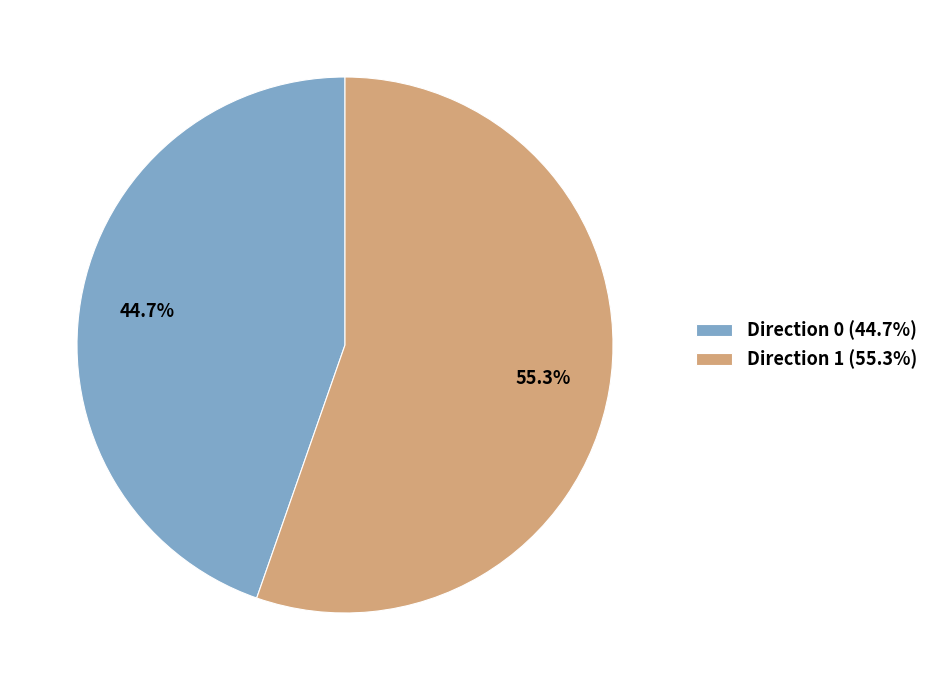

Is there a majority slice in this chart?

Yes